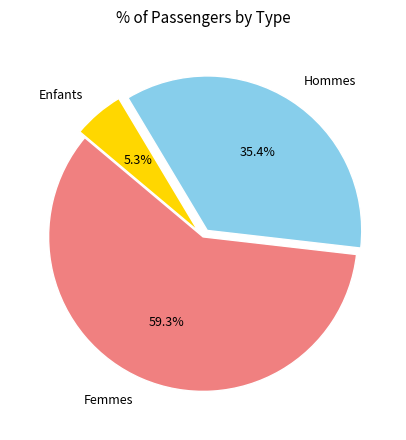

Does Femmes account for over 50% of the chart?

Yes